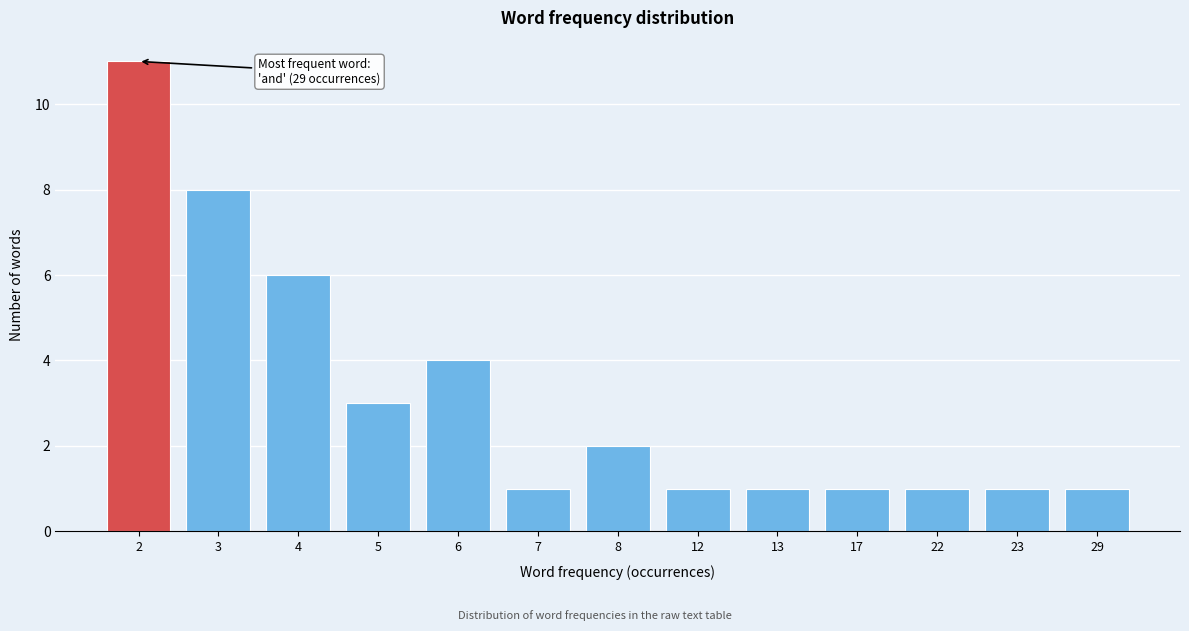

Reading left to right, transcribe all the data shown in this chart.

2=11	3=8	4=6	5=3	6=4	7=1	8=2	12=1	13=1	17=1	22=1	23=1	29=1